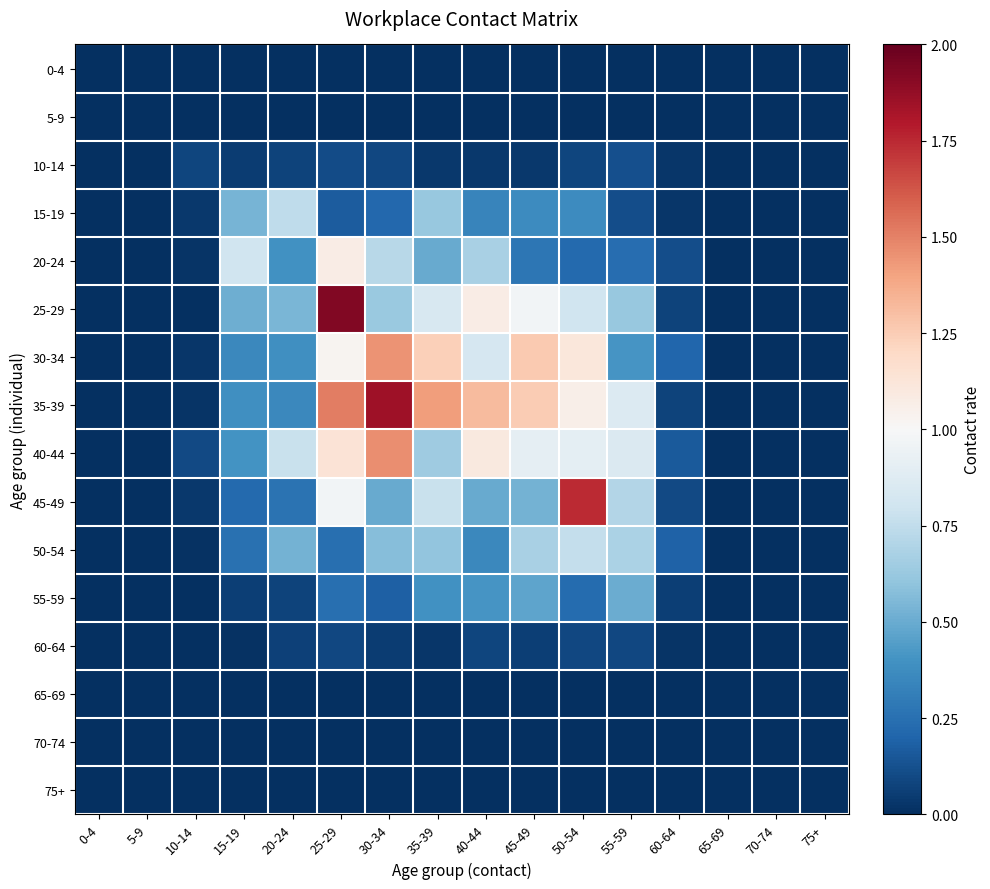

Rank the series at 55-59 from lowest to highest value.

0-4, 5-9, 65-69, 70-74, 75+, 60-64, 15-19, 10-14, 20-24, 30-34, 55-59, 25-29, 50-54, 45-49, 40-44, 35-39